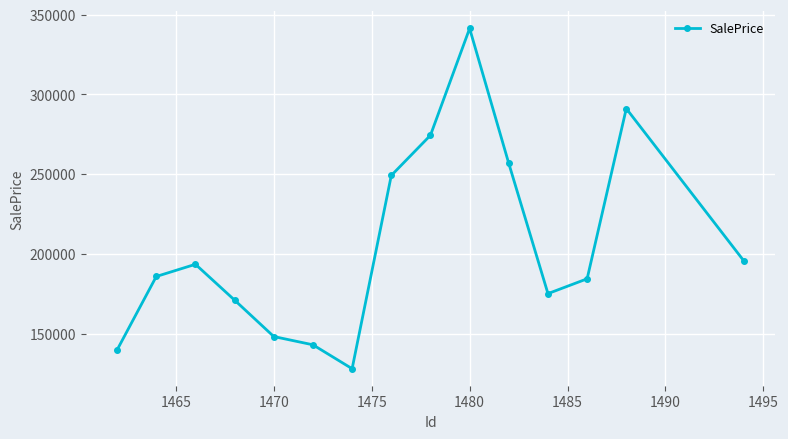

What is the value of the 10th point from the left?

341400.1